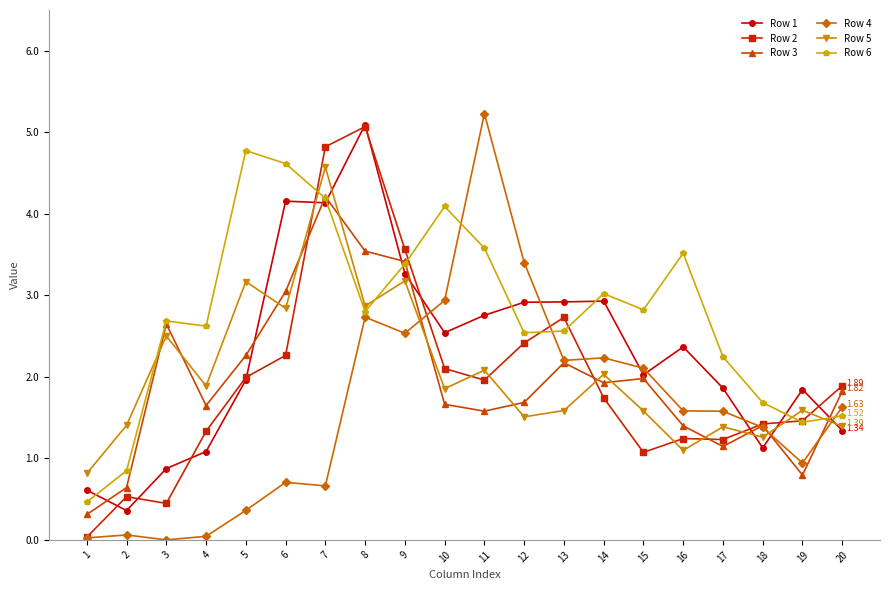

True or false: Row 2 has more than 0 points higher than both neighbors.

True